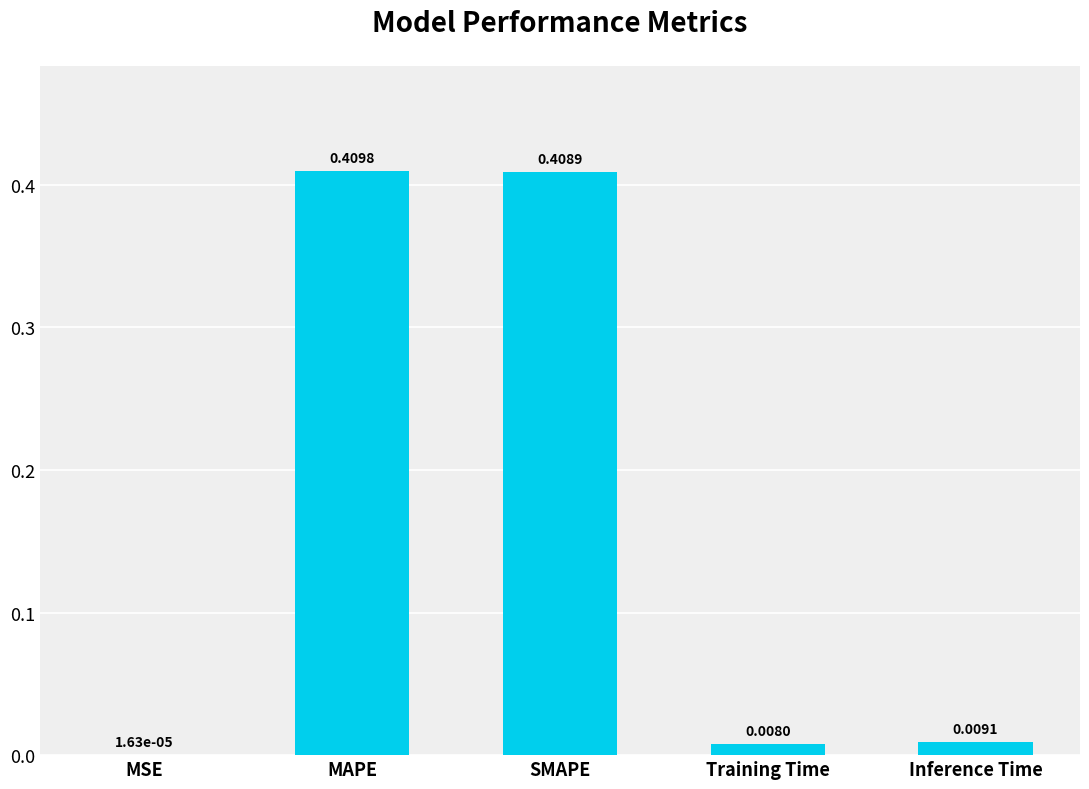

At which label is the value closest to 0?

MSE